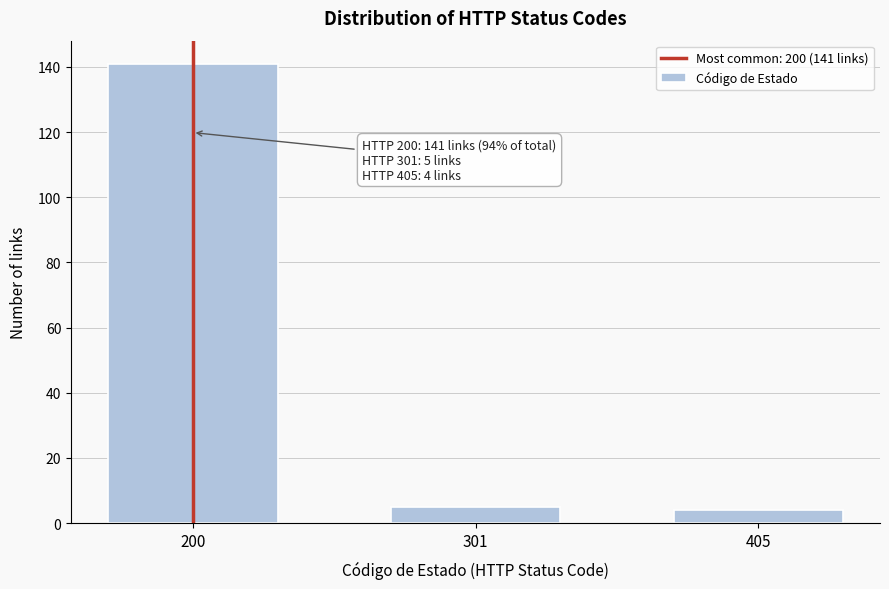

Reading right to left, list all the values displayed in this chart.

4	5	141